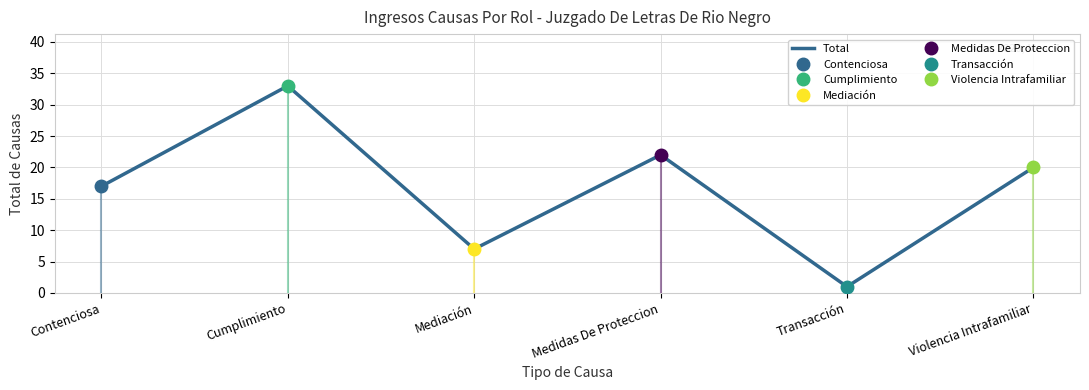

How many interior local valleys (lower than both neighbors) does the data have?

2